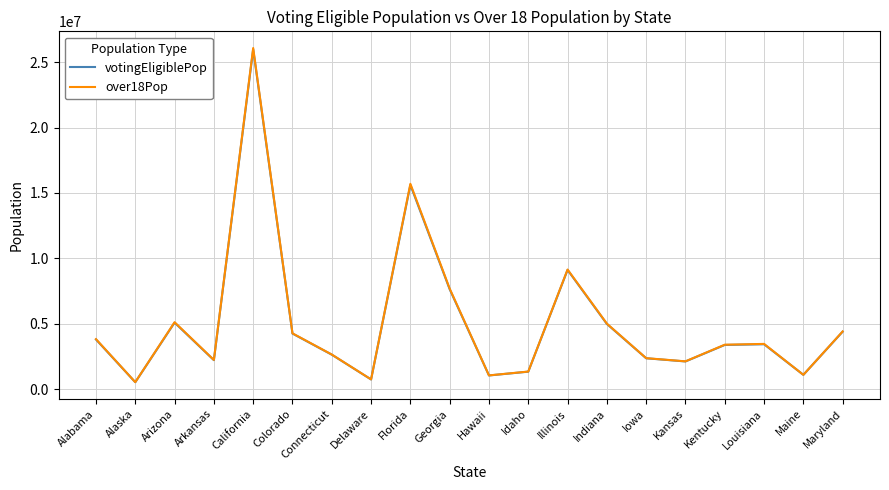

True or false: over18Pop and votingEligiblePop intersect in this chart.

False